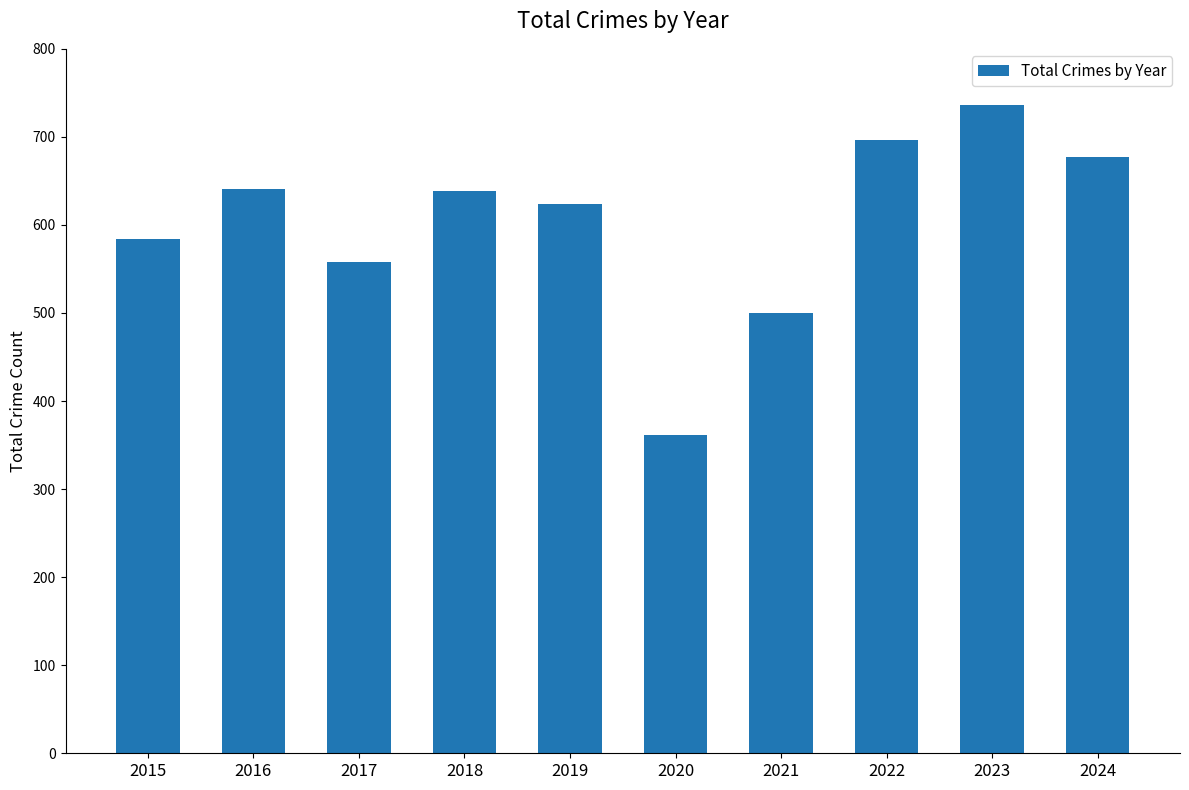

What is the value of the 9th bar from the left?

736